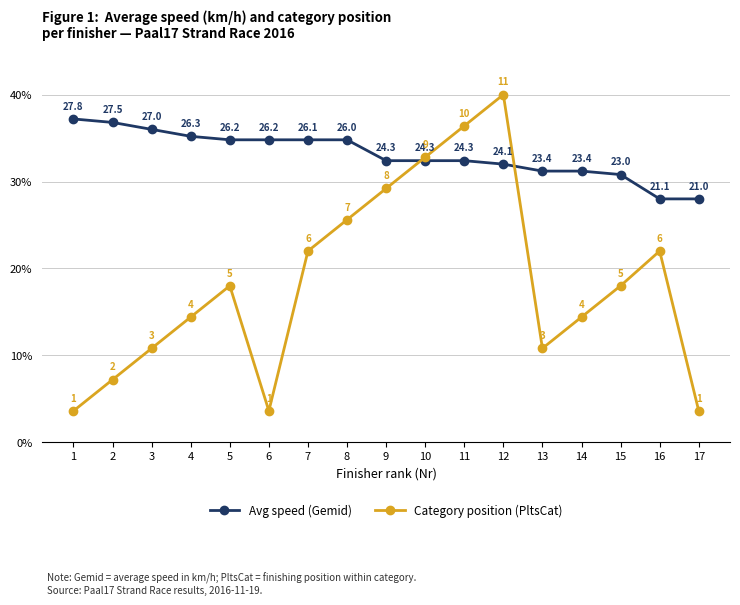

At 1, list the series in order from smallest to largest.

Category position (PltsCat), Avg speed (Gemid)